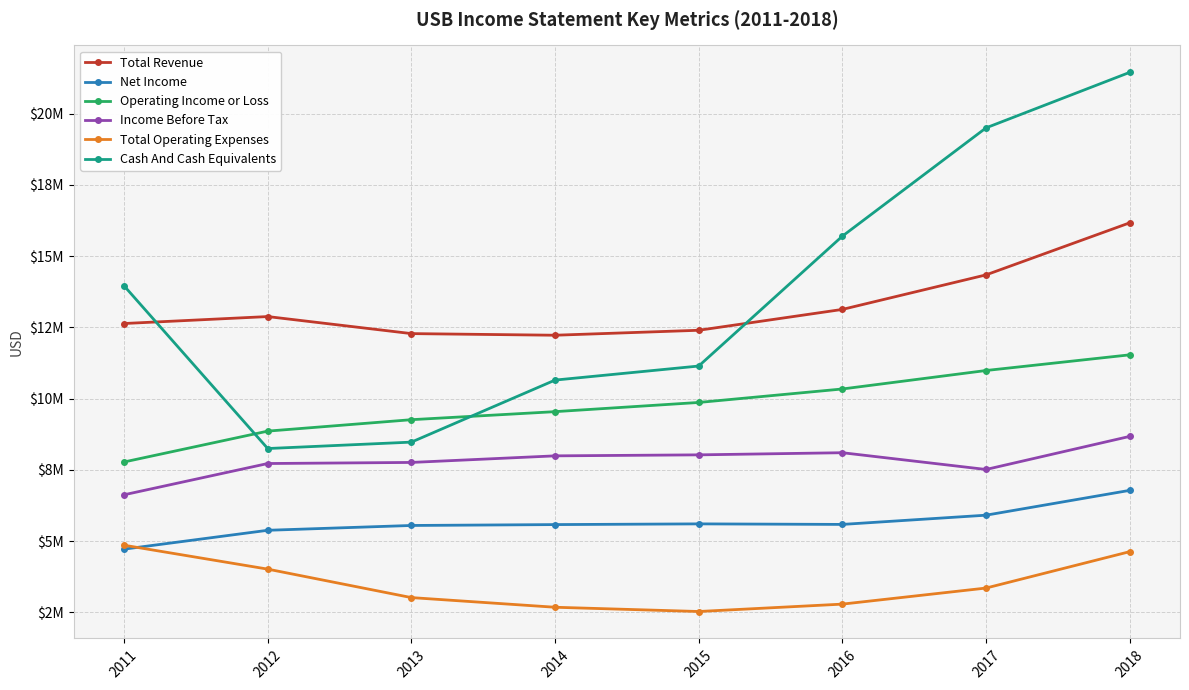

Is this an area chart (filled region under the line)?

No